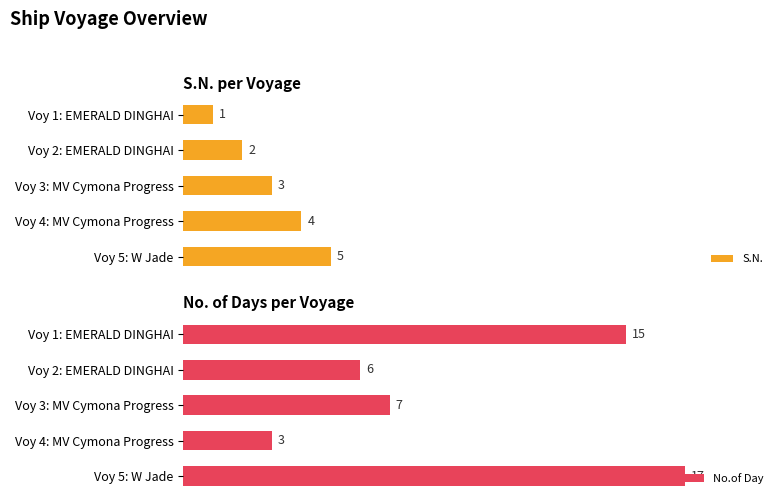

Which series has the widest spread of values?

No.of Day